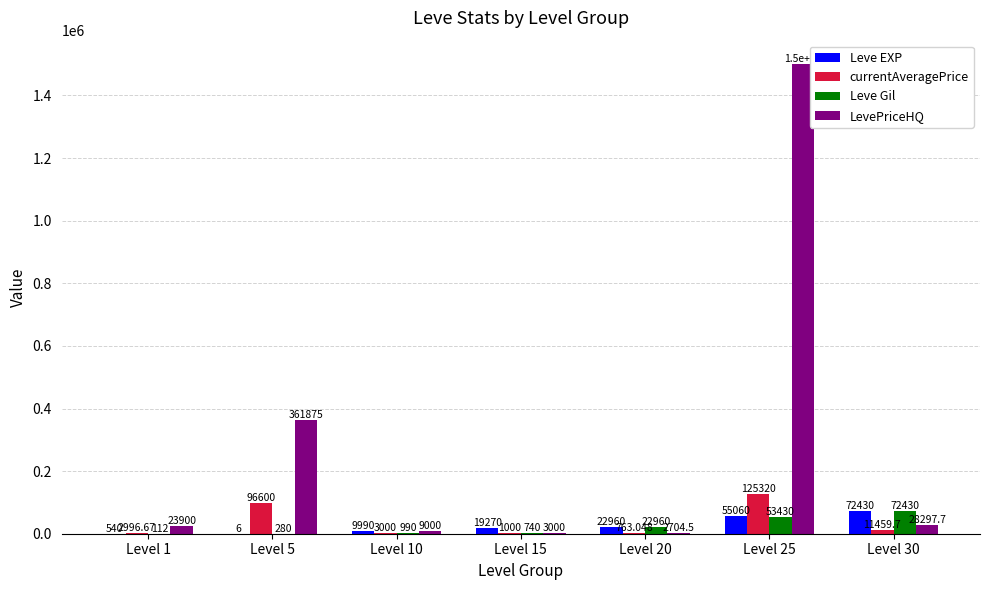

Reading left to right, transcribe all the data shown in this chart.

Leve EXP: Level 1=540.0	Level 5=6.0	Level 10=9990.0	Level 15=19270.0	Level 20=22960.0	Level 25=55060.0	Level 30=72430.0
currentAveragePrice: Level 1=2996.7	Level 5=96600.0	Level 10=3000.0	Level 15=1000.0	Level 20=763.0	Level 25=125320.0	Level 30=11459.7
Leve Gil: Level 1=112.0	Level 5=280.0	Level 10=990.0	Level 15=740.0	Level 20=22960.0	Level 25=53430.0	Level 30=72430.0
LevePriceHQ: Level 1=23900.0	Level 5=361875.0	Level 10=9000.0	Level 15=3000.0	Level 20=2704.5	Level 25=1500000.0	Level 30=28297.7